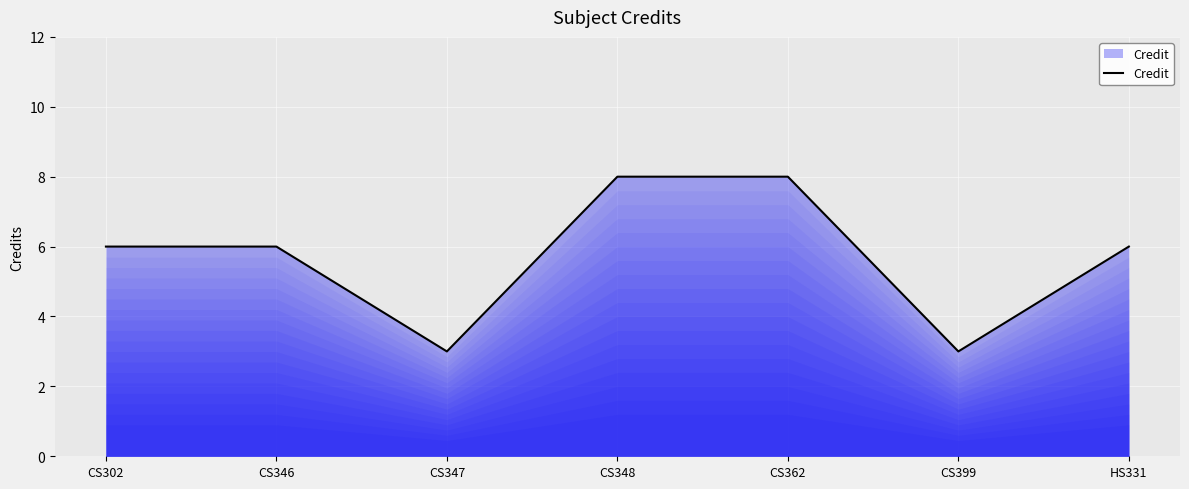

Approximately how many times larger is the value at CS362 compared to HS331?

1.3